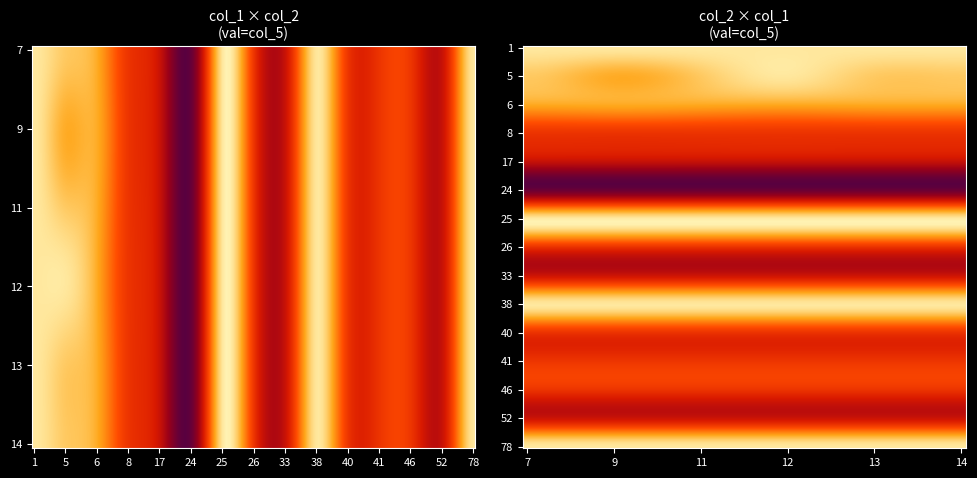

The value of 9 at col_2=5 is 11. True or false?

False